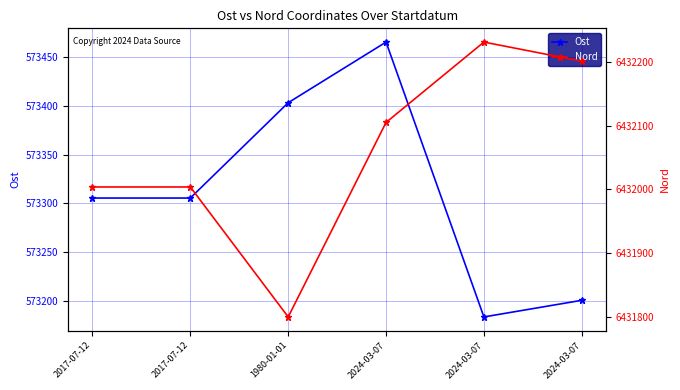

Reading left to right, list all the values displayed in this chart.

Ost: 2017-07-12=573305.6	2017-07-12=573305.6	1980-01-01=573403.0	2024-03-07=573465.0	2024-03-07=573184.0	2024-03-07=573201.0
Nord: 2017-07-12=6432003.8	2017-07-12=6432003.8	1980-01-01=6431800.0	2024-03-07=6432105.0	2024-03-07=6432231.0	2024-03-07=6432201.0